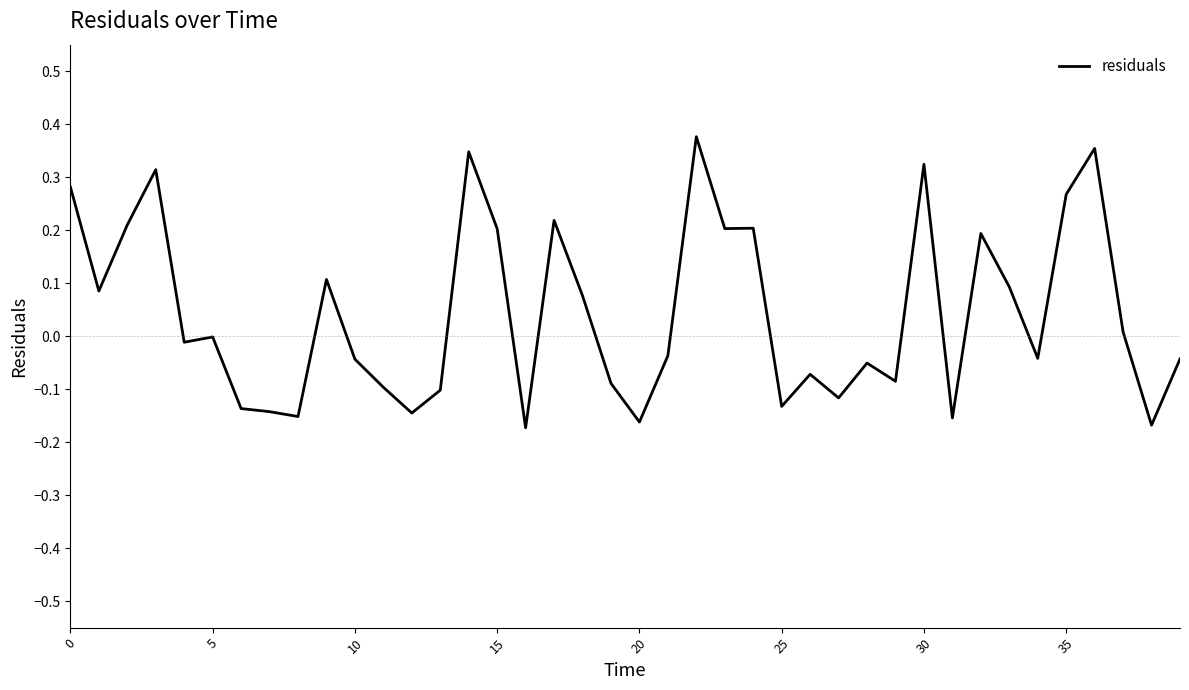

What is the difference between the maximum and minimum values?

0.5